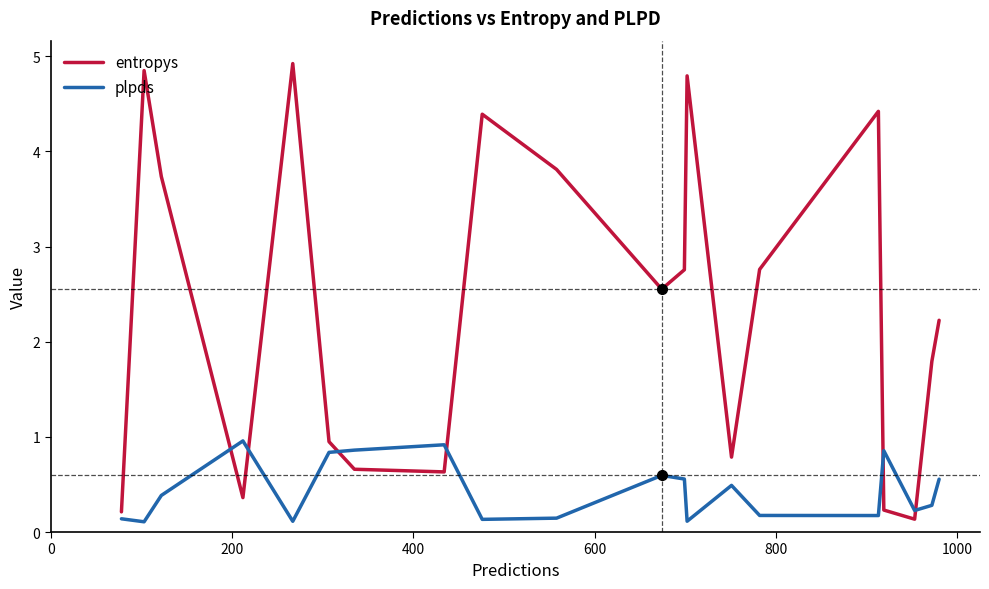

What is the average value of the entropys series?

2.3